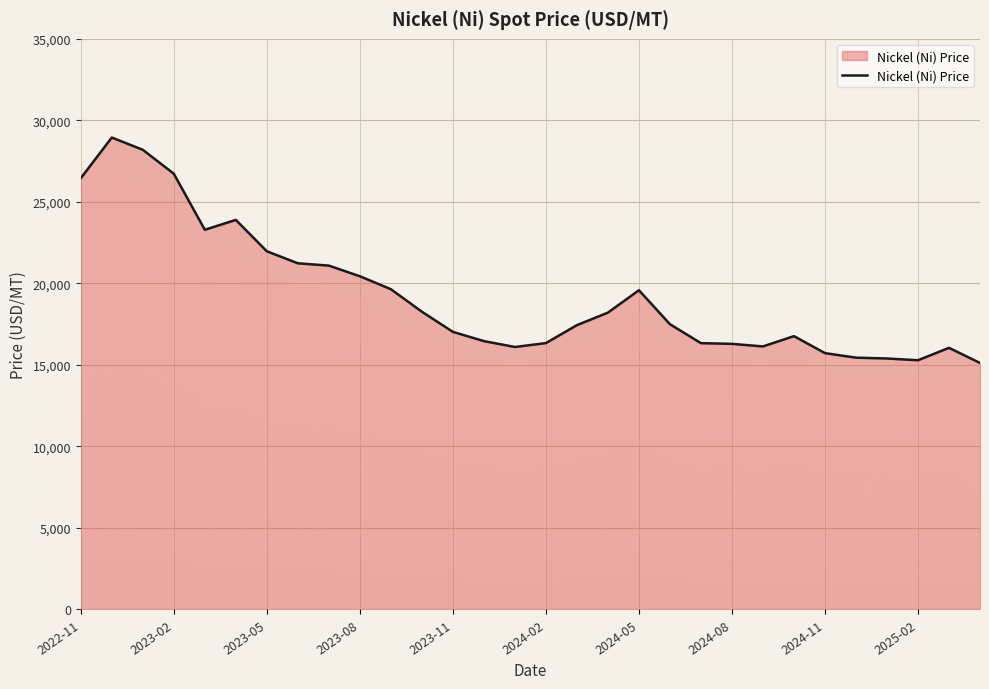

What is the minimum value shown in the chart?

15118.6